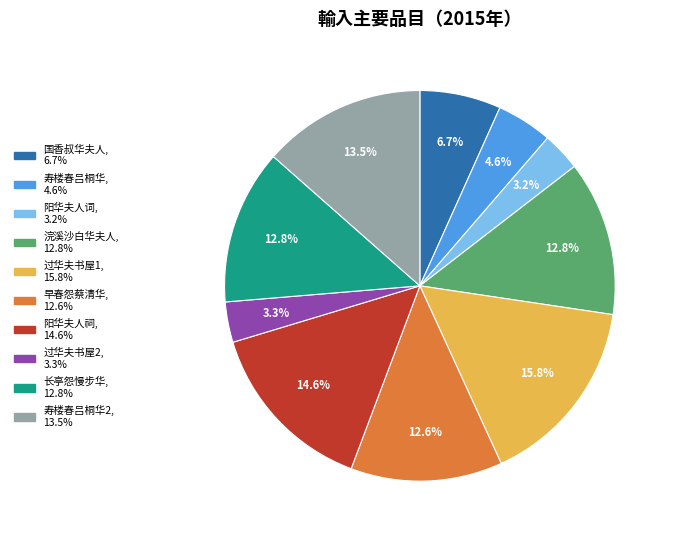

Does any single category account for the majority?

No